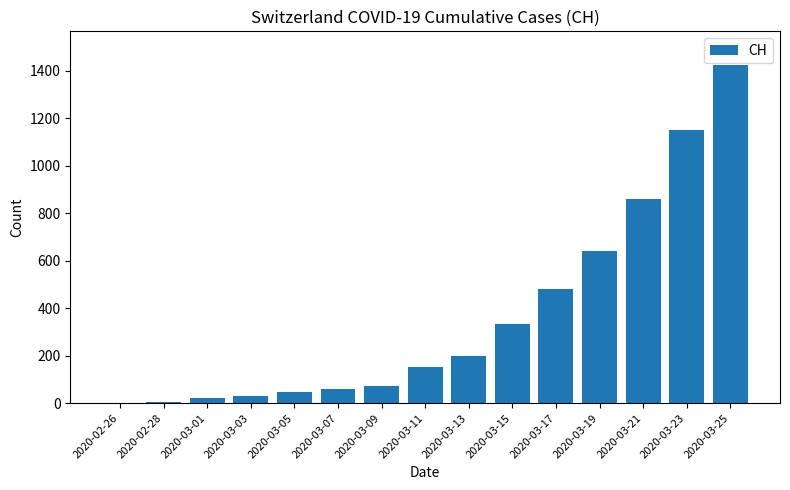

What is the change in value from 2020-02-26 to 2020-03-23?

+1151